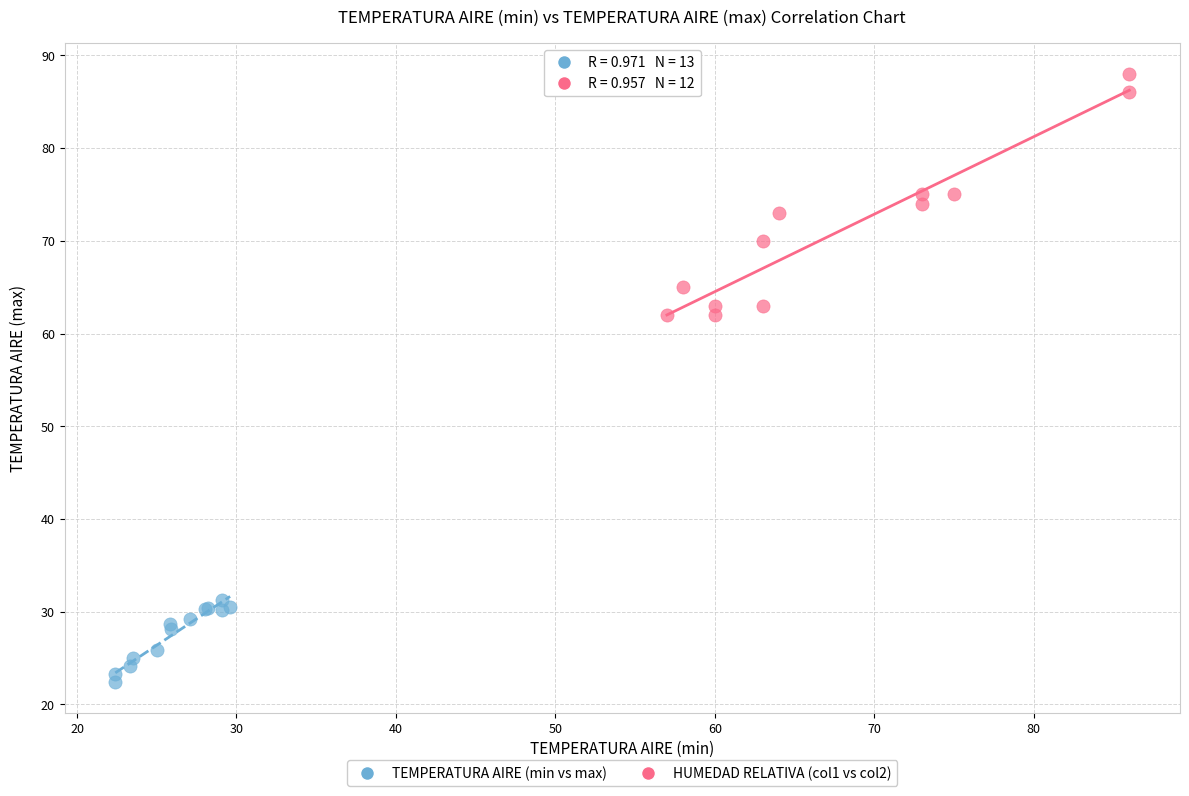

Which series contains the highest Y value?

HUMEDAD RELATIVA (col1 vs col2)